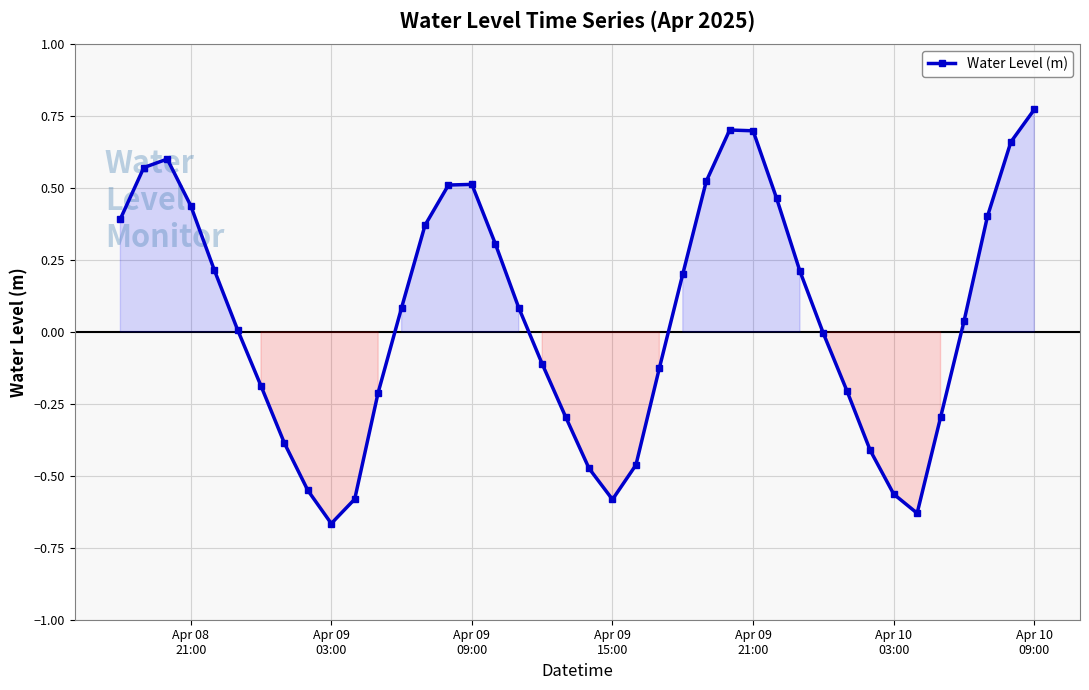

What is the difference between the maximum and minimum values?

1.4